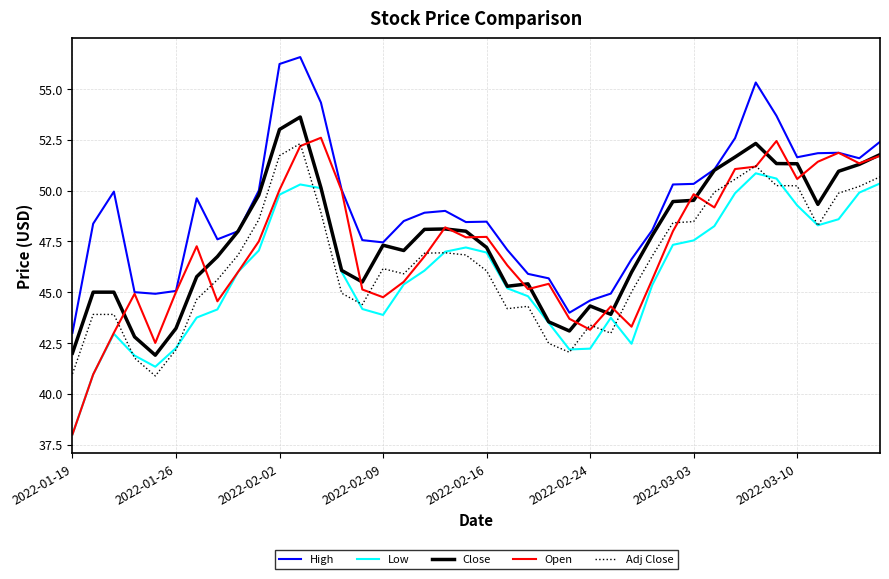

True or false: Low and High intersect in this chart.

False